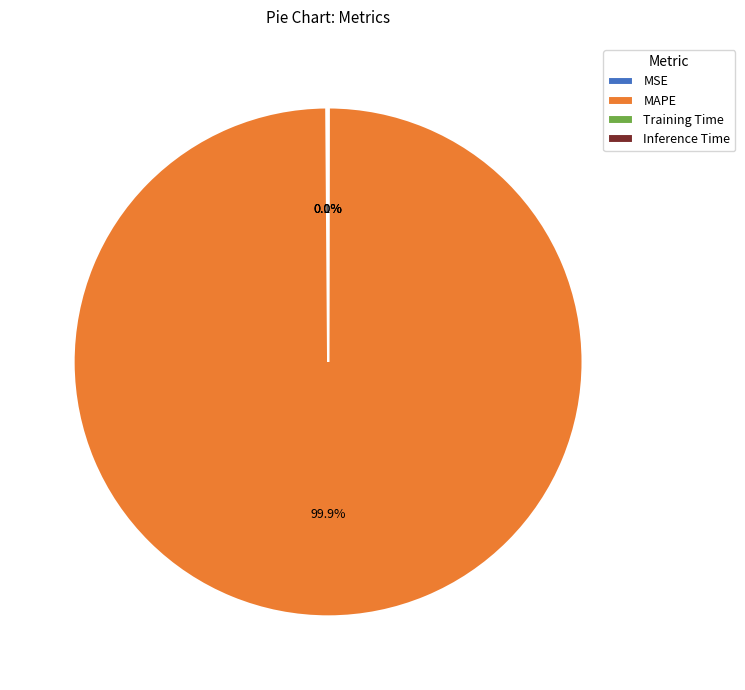

What is the largest slice in the pie chart?

MAPE